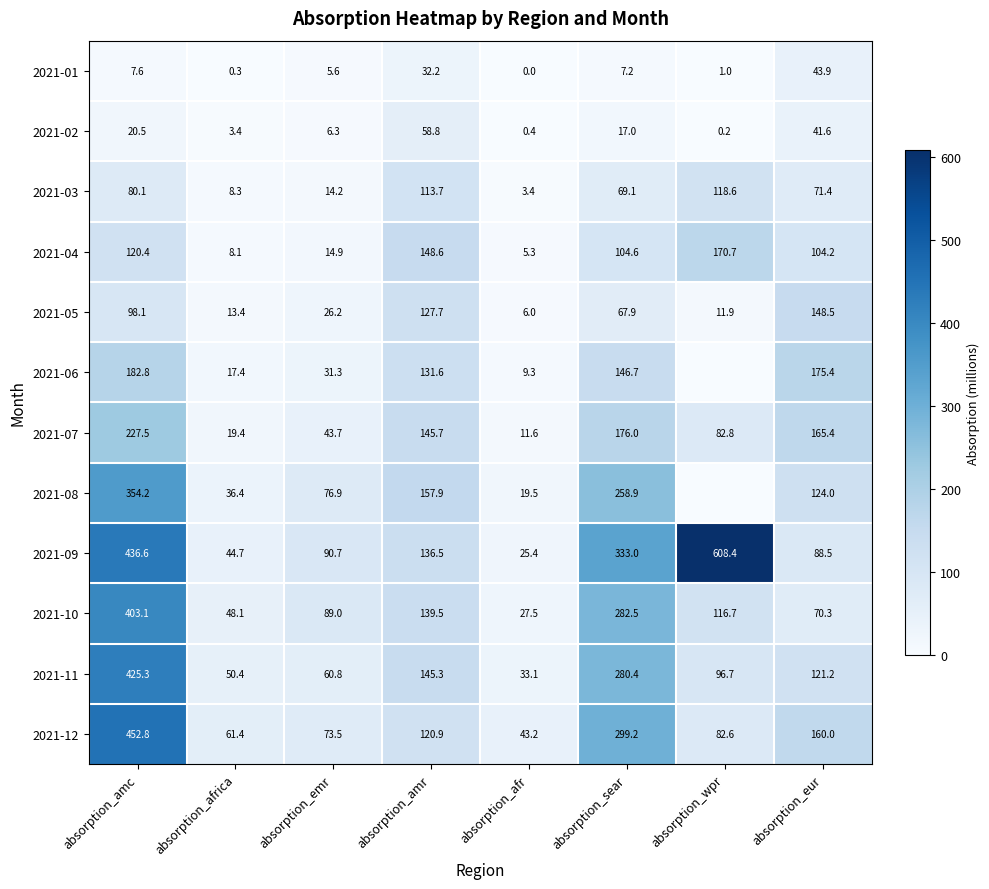

What is the maximum value shown in the chart?

608.4